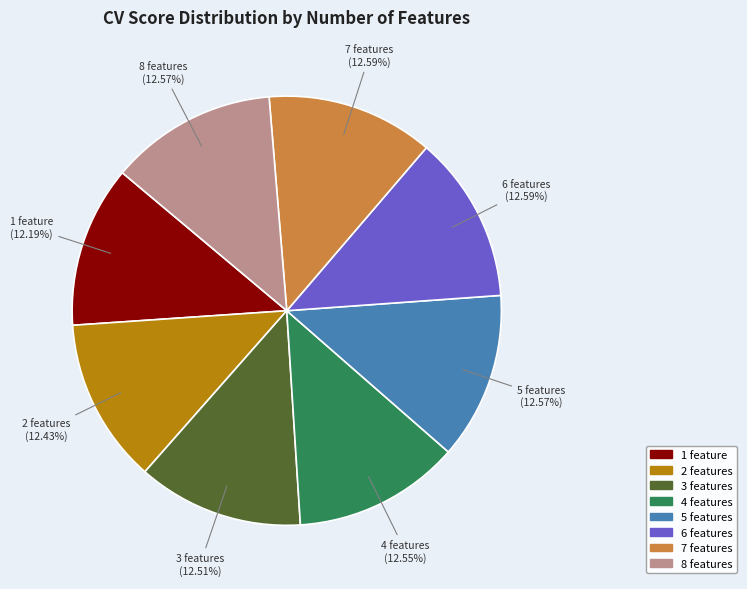

What percentage is NOT represented by 5 features?

87.4%